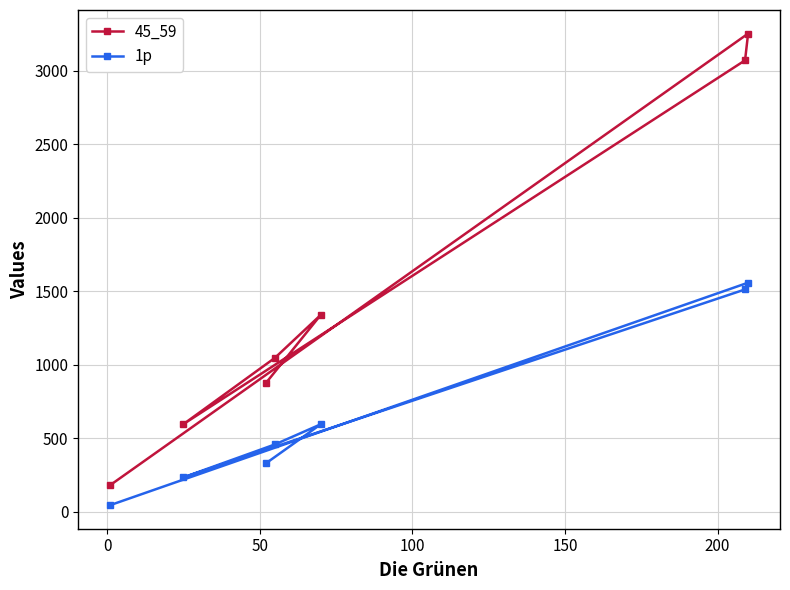

What is the smallest value displayed?

46